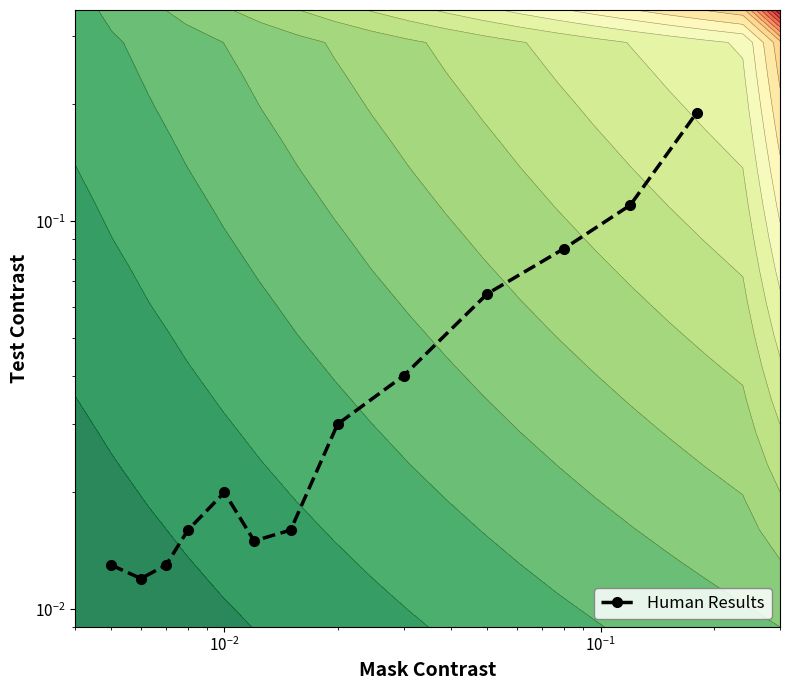

Reading right to left, extract all data points from this chart.

0.2	0.1	0.1	0.1	0.0	0.0	0.0	0.0	0.0	0.0	0.0	0.0	0.0